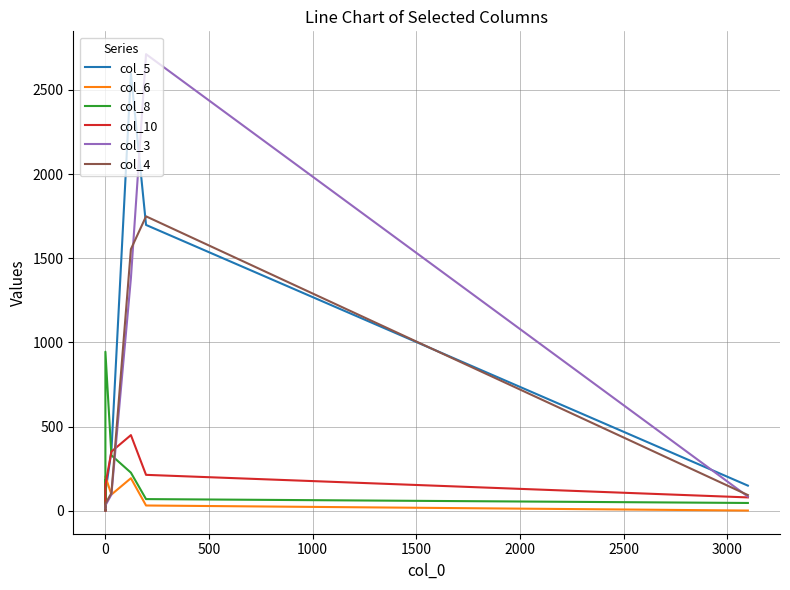

What is the greatest value displayed?

2712